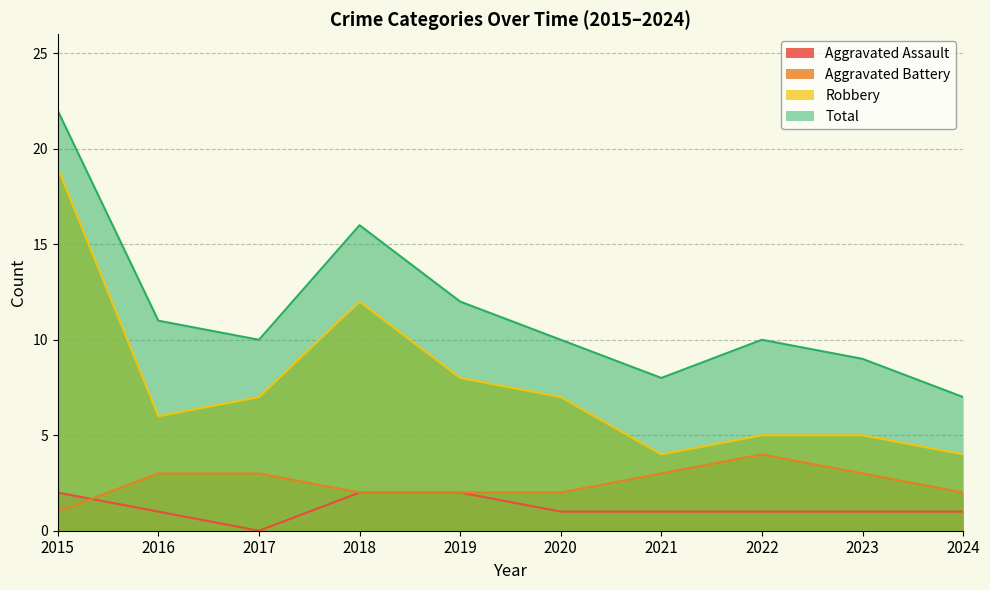

What is the approximate value of Robbery at 2020?

7